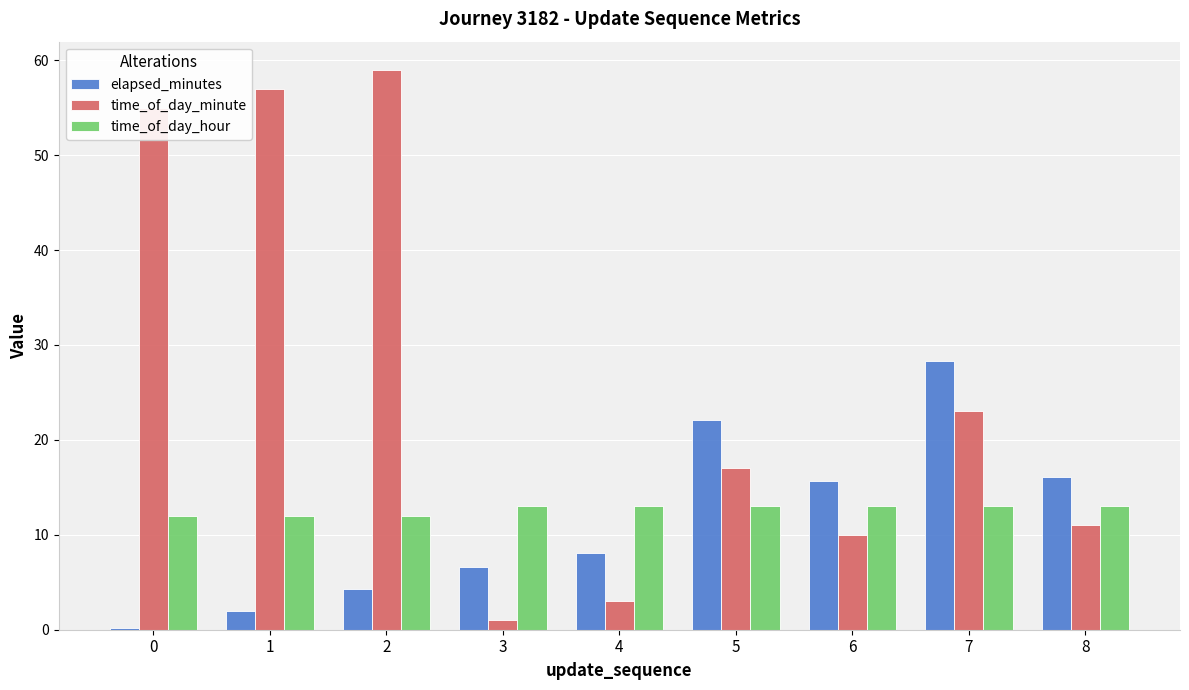

Rank the series at 3 from lowest to highest value.

time_of_day_minute, elapsed_minutes, time_of_day_hour